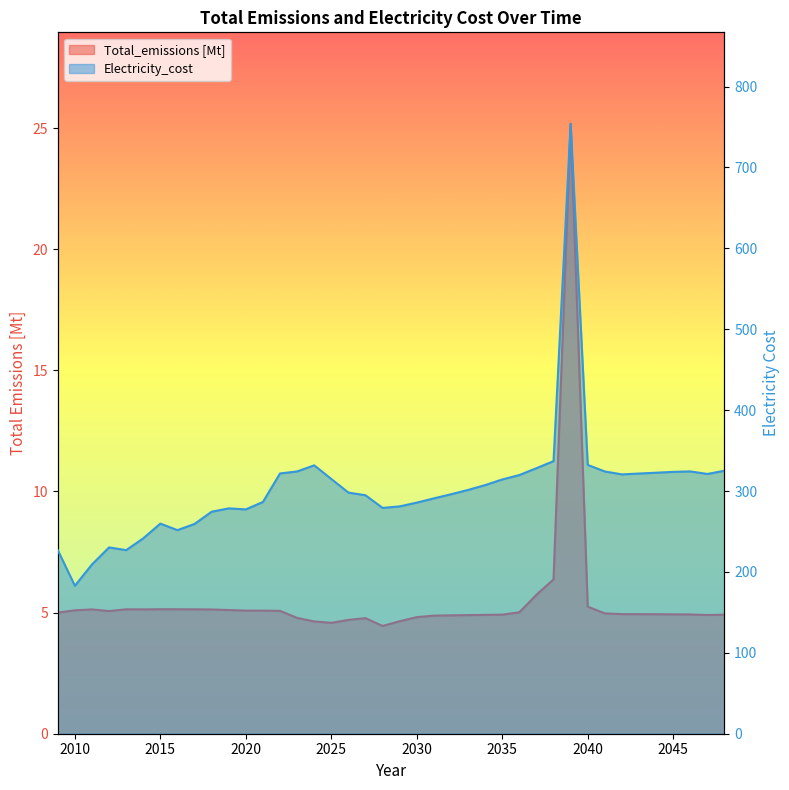

How many lines are shown in the chart?

2